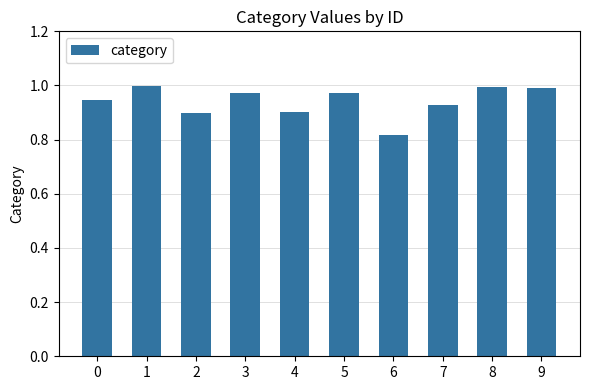

Between 3 and 2, which is larger?

3